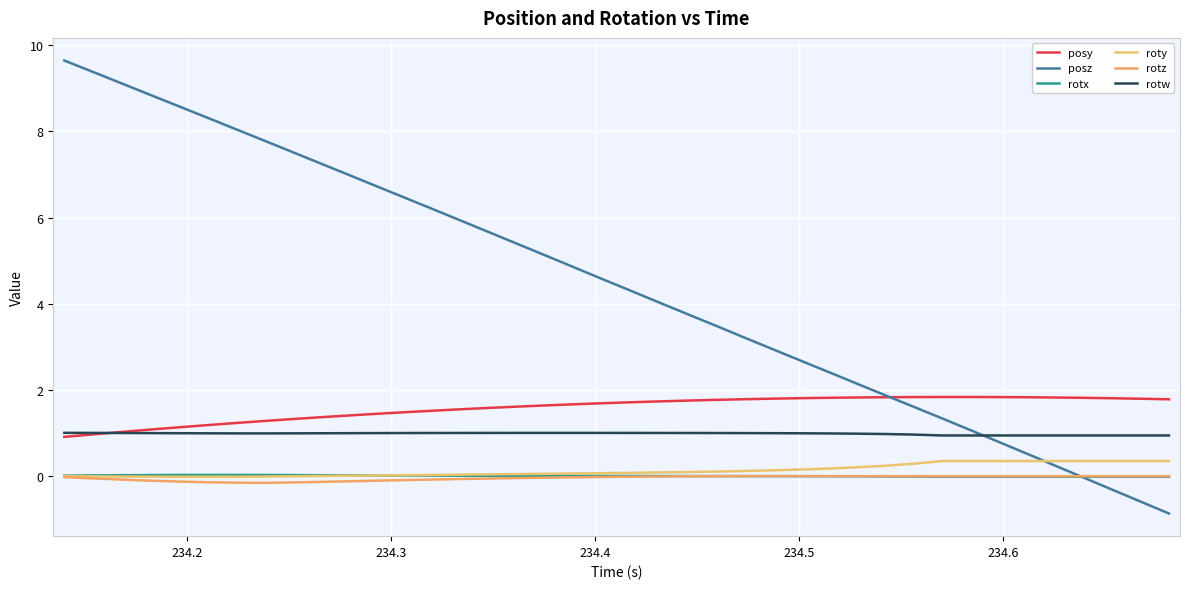

How many lines are shown in the chart?

6